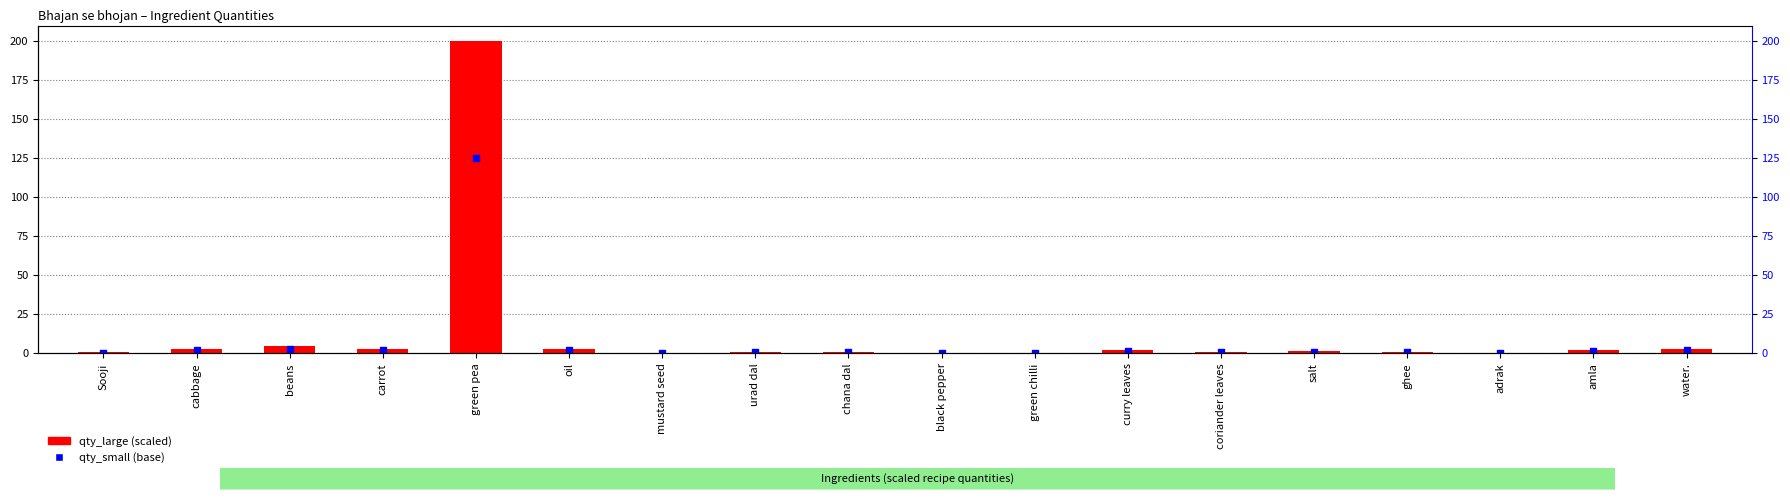

At how many categories does at least one series exceed 199?

1